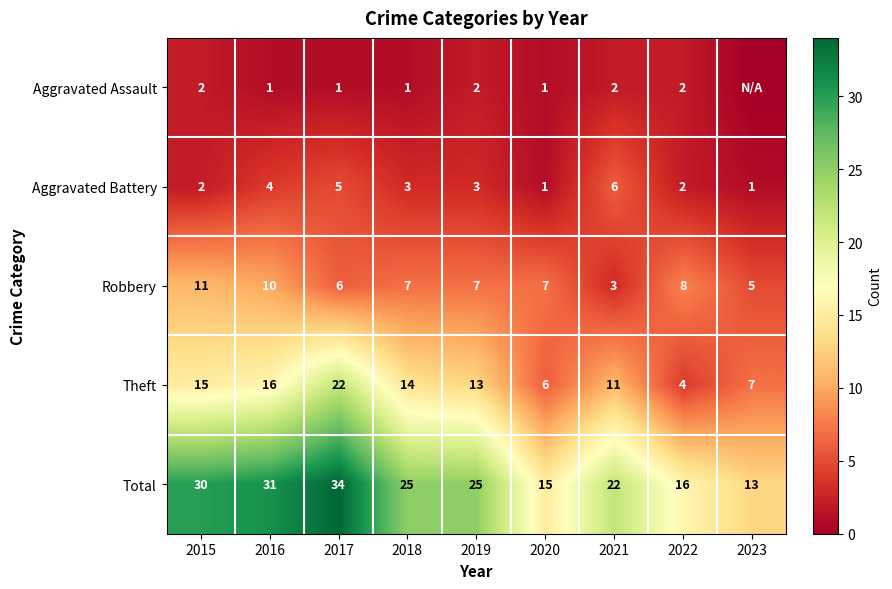

How many data points in Total are less than 25?

4